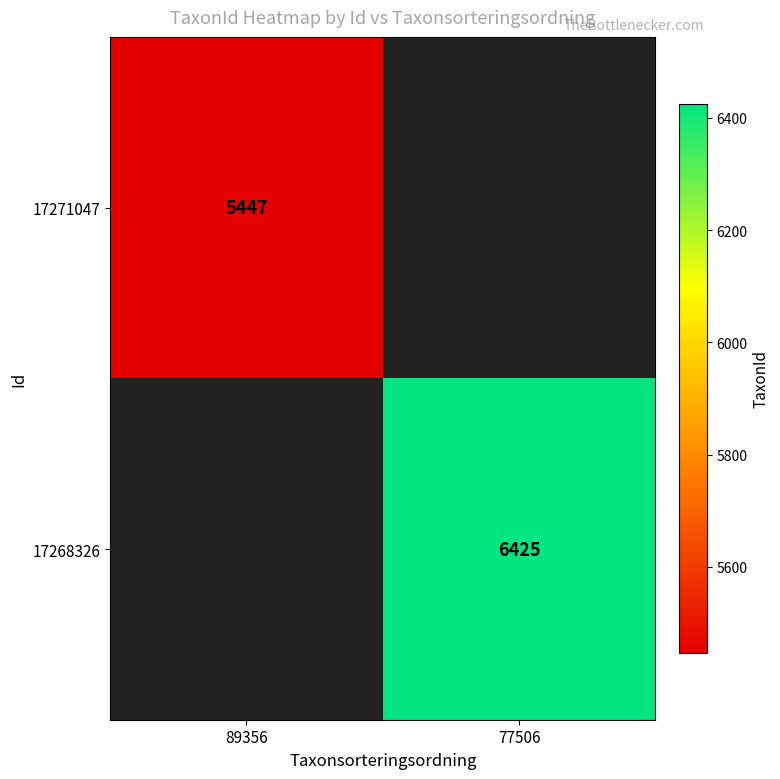

At how many categories does at least one series exceed 6014?

1